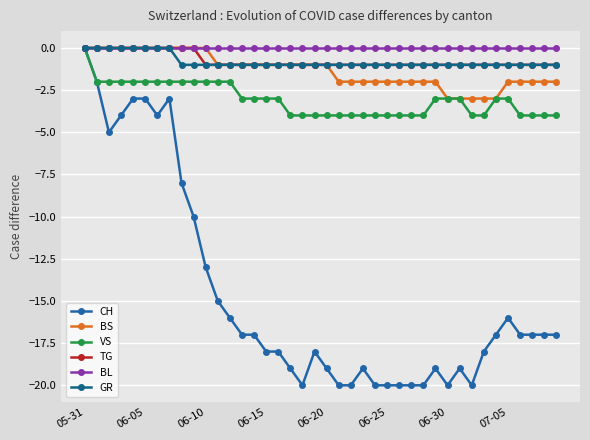

Is this an area chart (filled region under the line)?

No